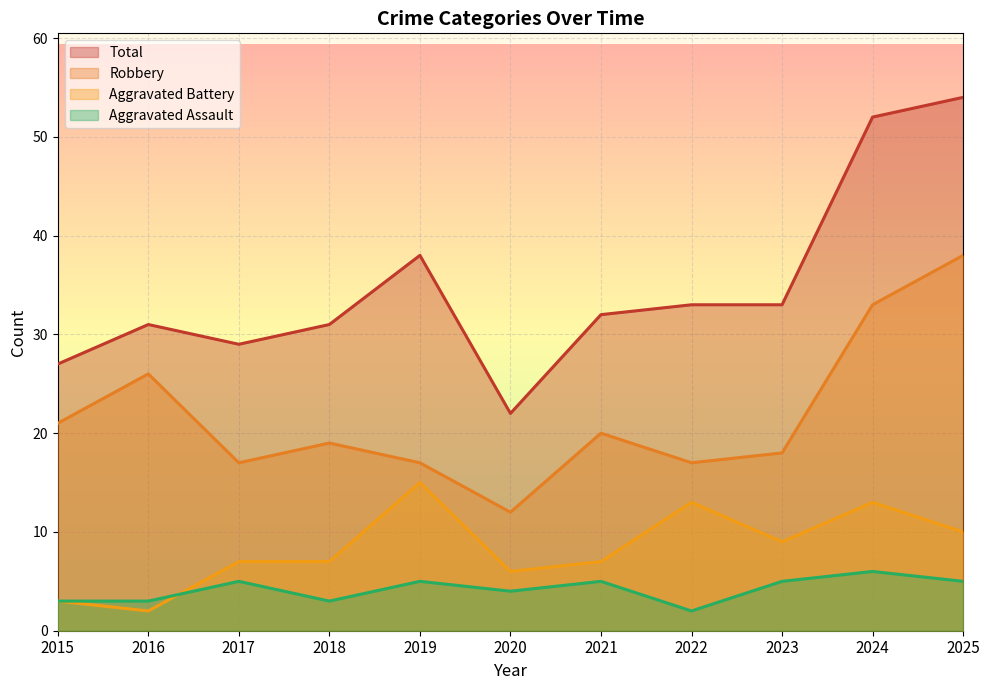

How many data points does each series have?

11